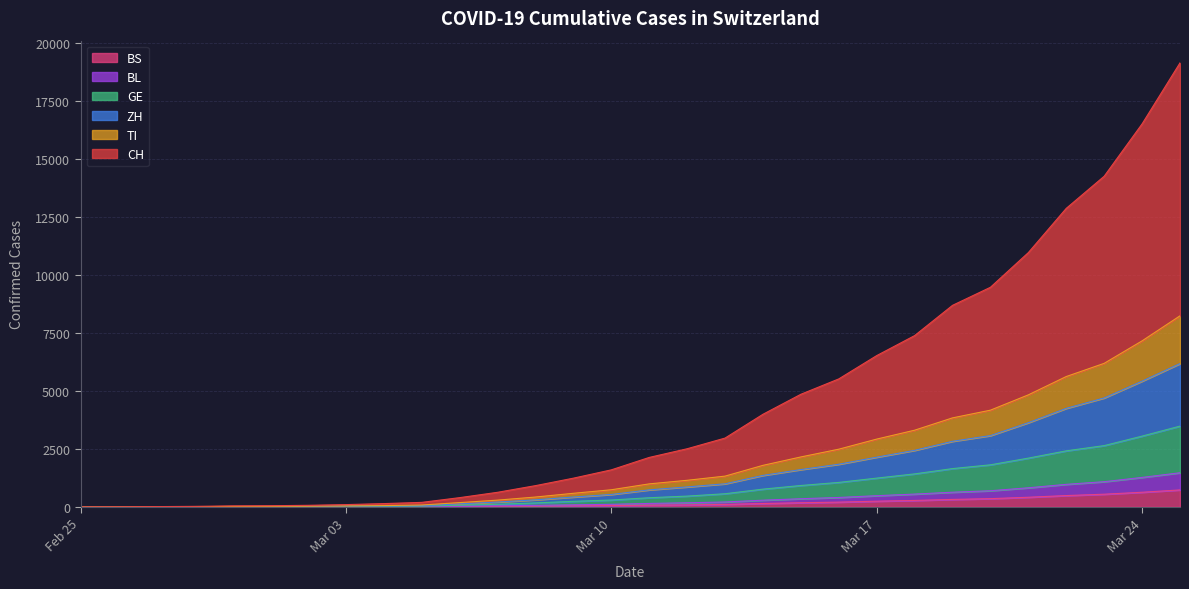

What is the highest value of the BS series?

730